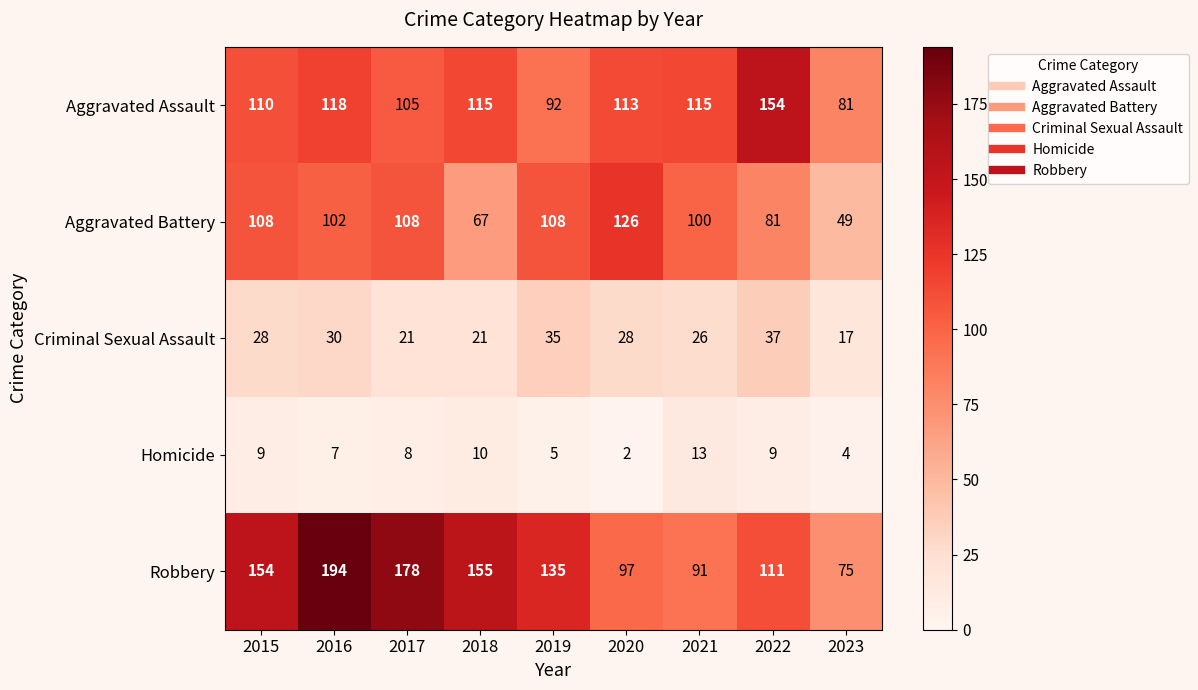

Which category has the lowest value in the Criminal Sexual Assault series?

2023